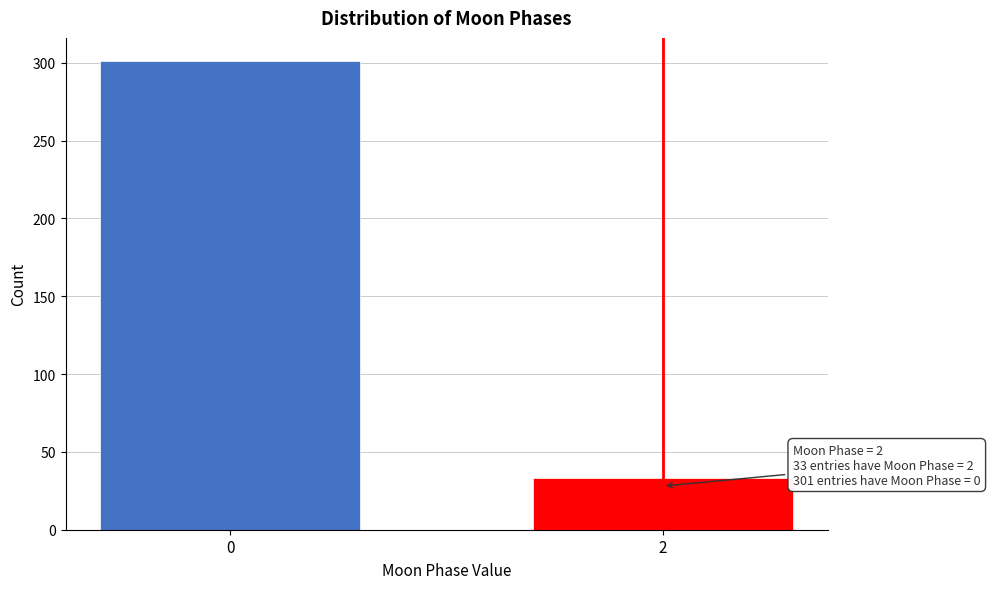

Reading left to right, list all the values displayed in this chart.

0=301	2=33